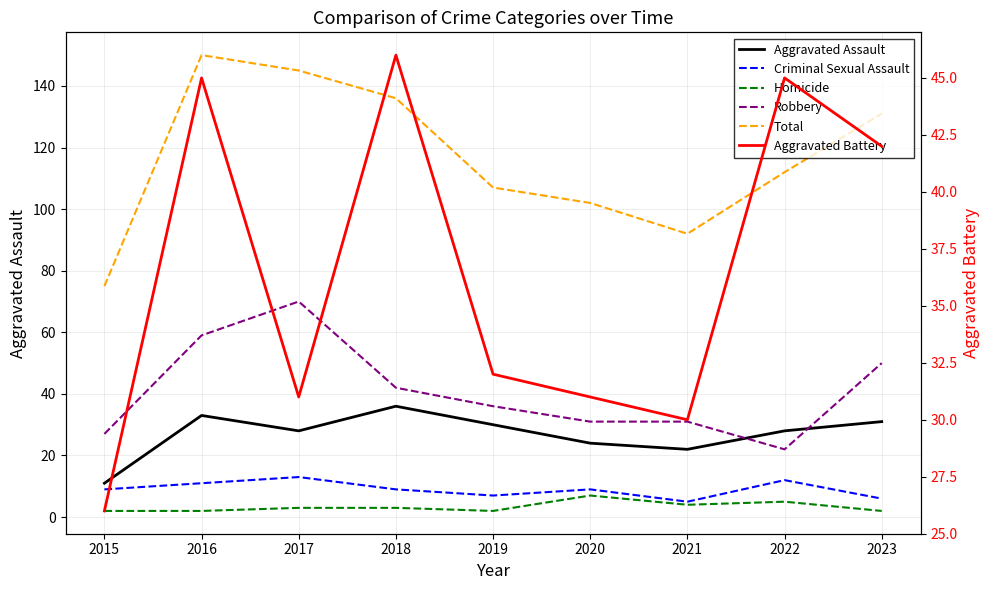

True or false: Aggravated Battery and Aggravated Assault intersect in this chart.

False